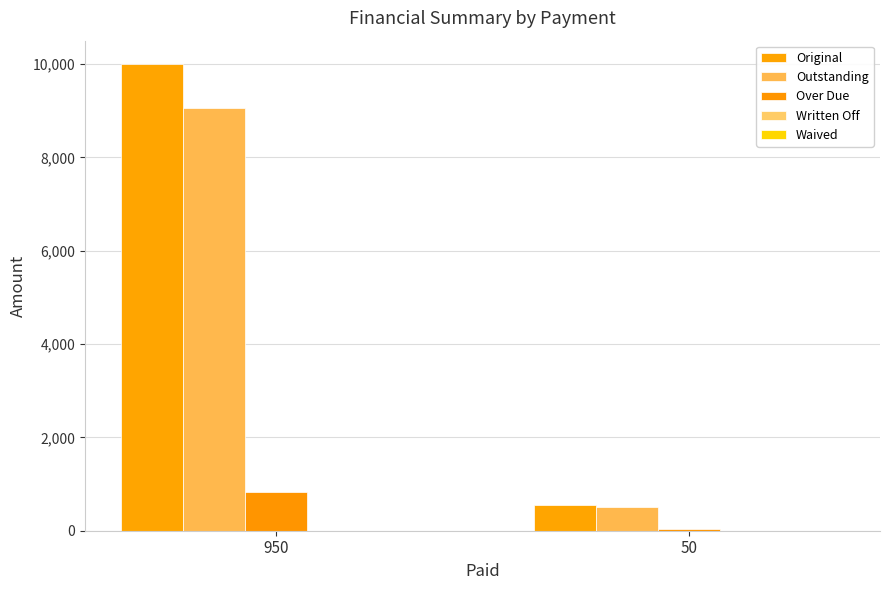

How many bars are there in total?

6